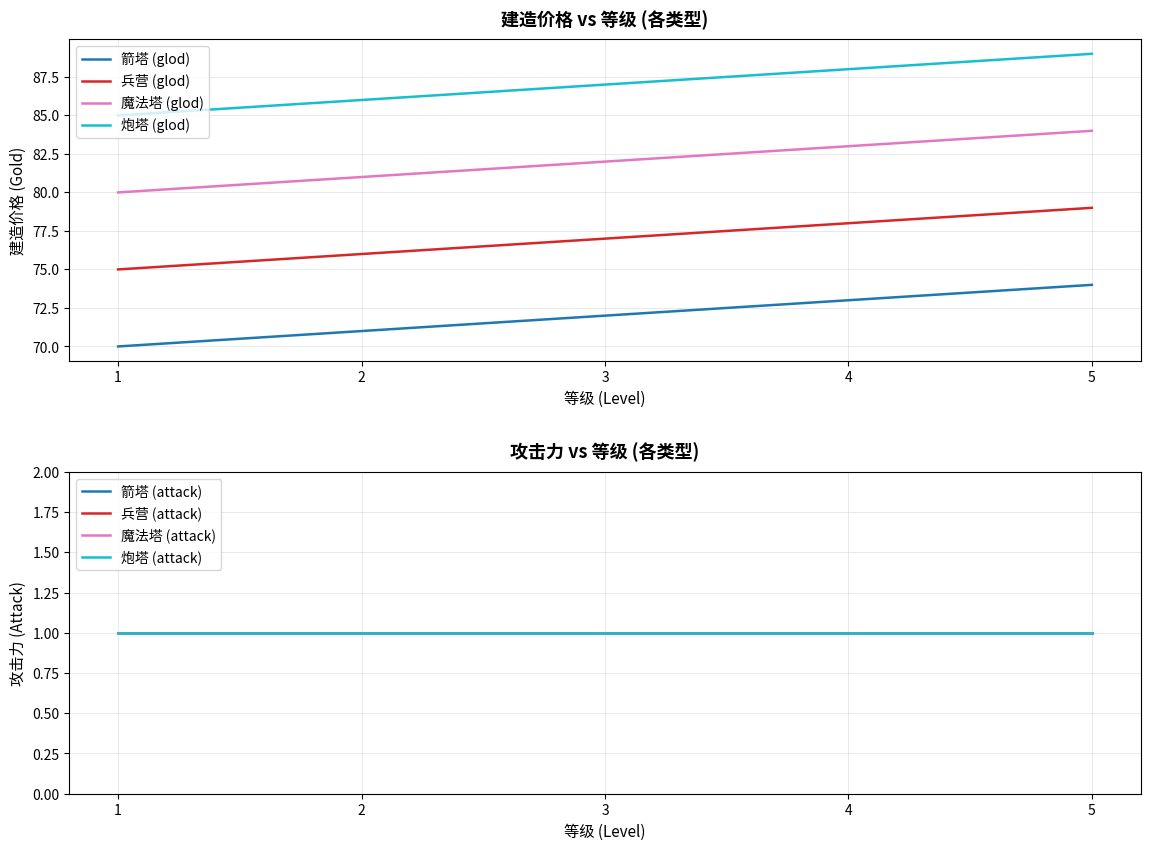

What is the difference between the highest and lowest values at 4?

15